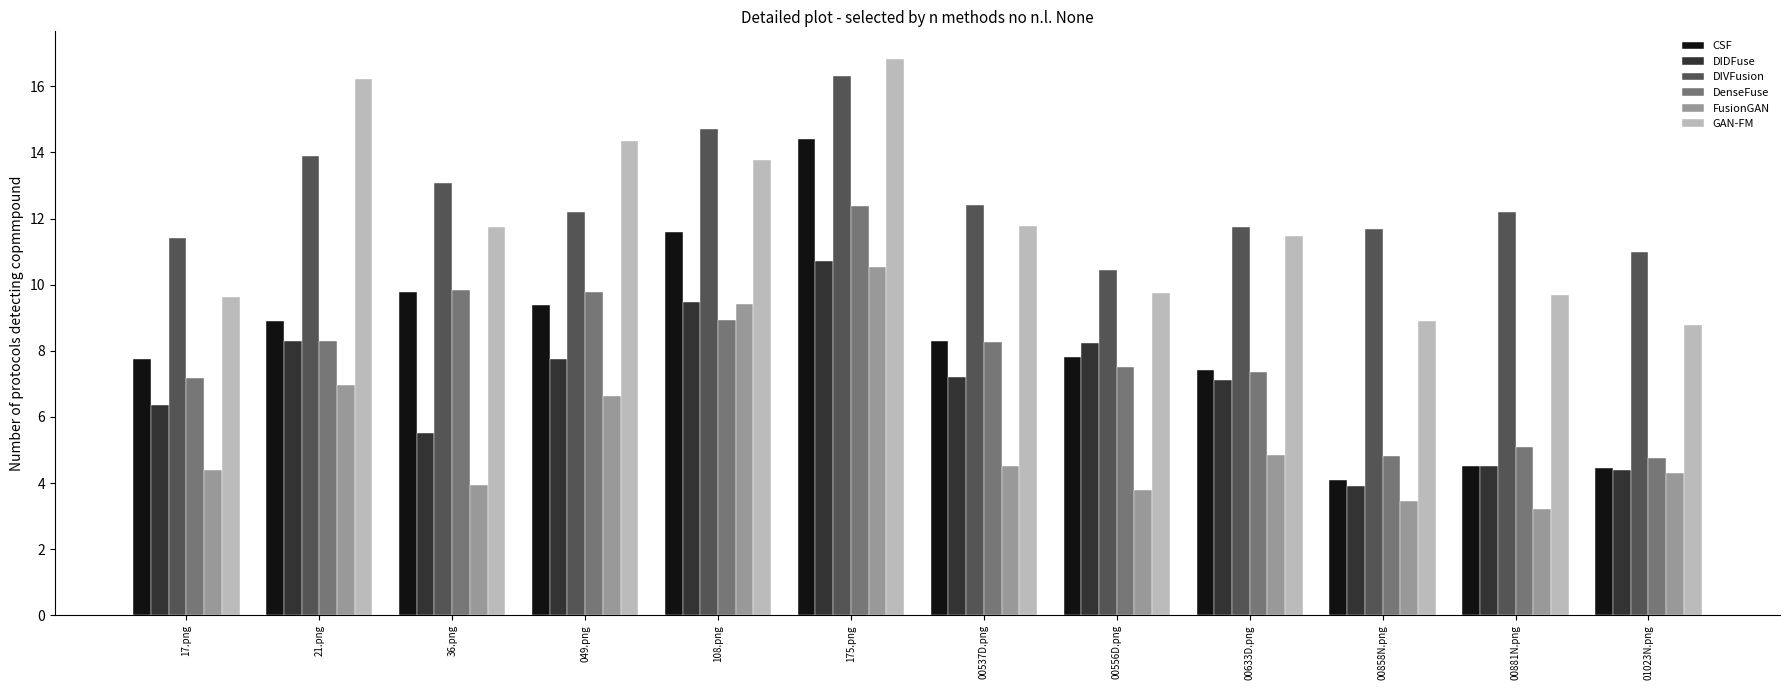

What is the label of the 10th bar from the left?

00858N.png